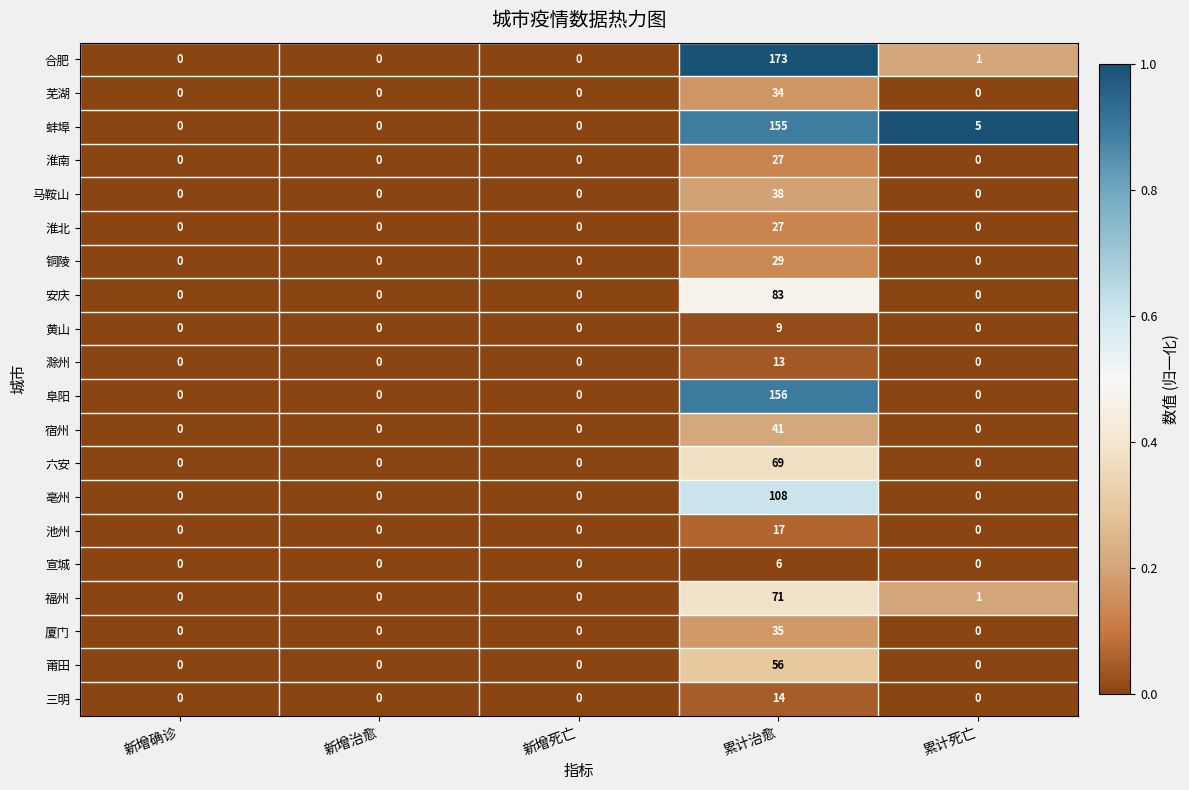

How many series are shown in this chart?

20